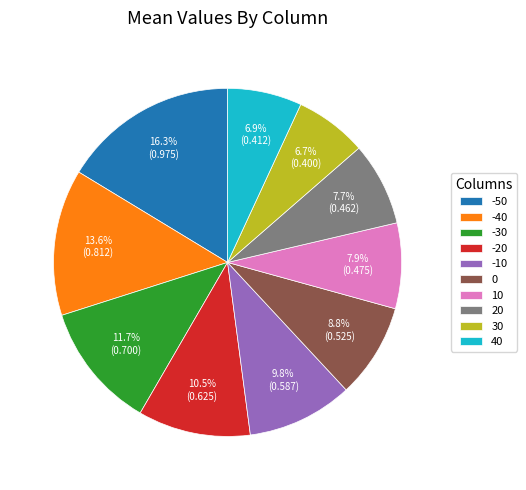

Which category has the biggest portion of the pie?

-50